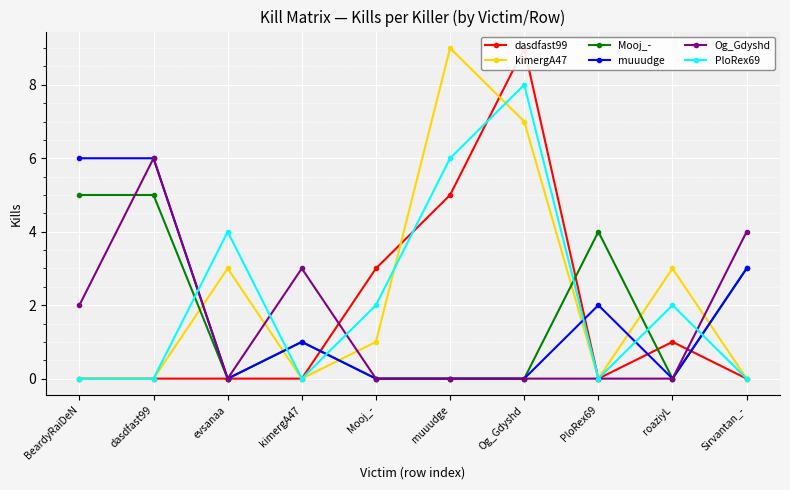

True or false: PloRex69 has more than 0 interior local peaks.

True